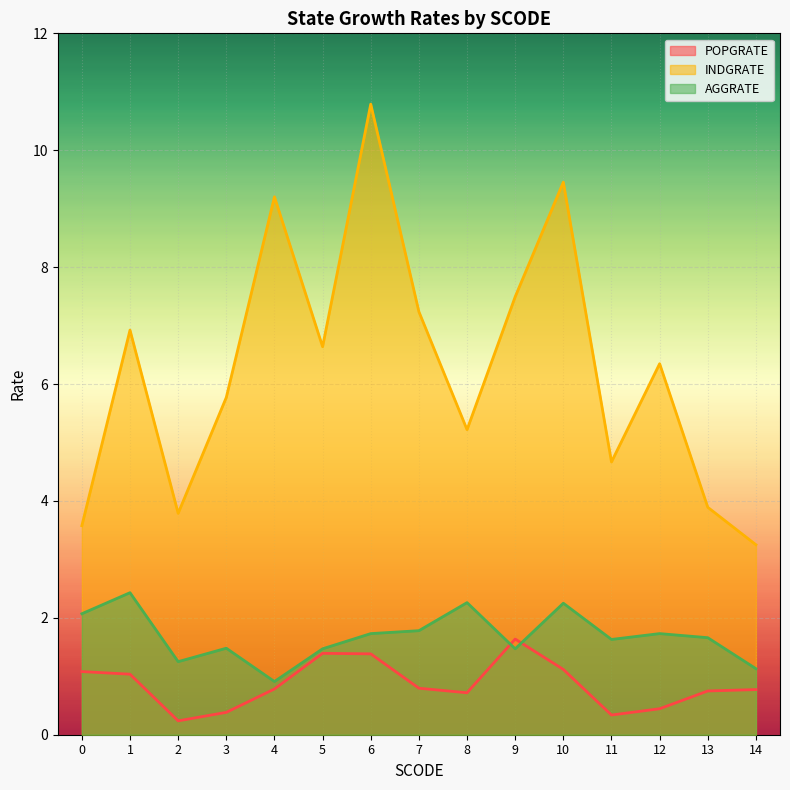

List the labels in order of INDGRATE value, smallest first.

14, 0, 2, 13, 11, 8, 3, 12, 5, 1, 7, 9, 4, 10, 6